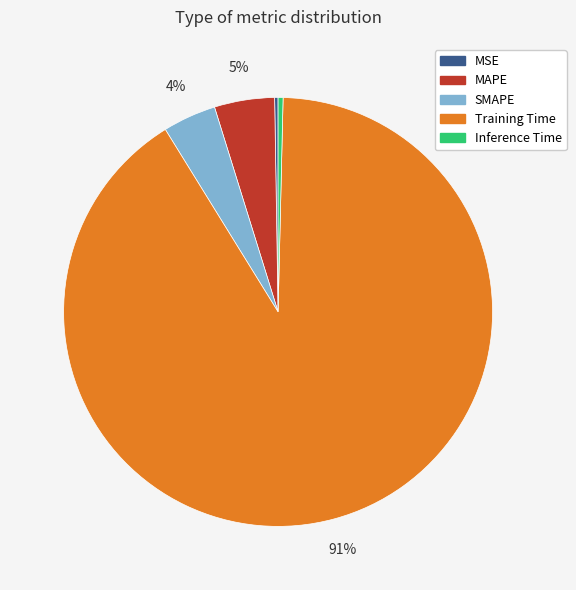

Does any single category account for the majority?

Yes